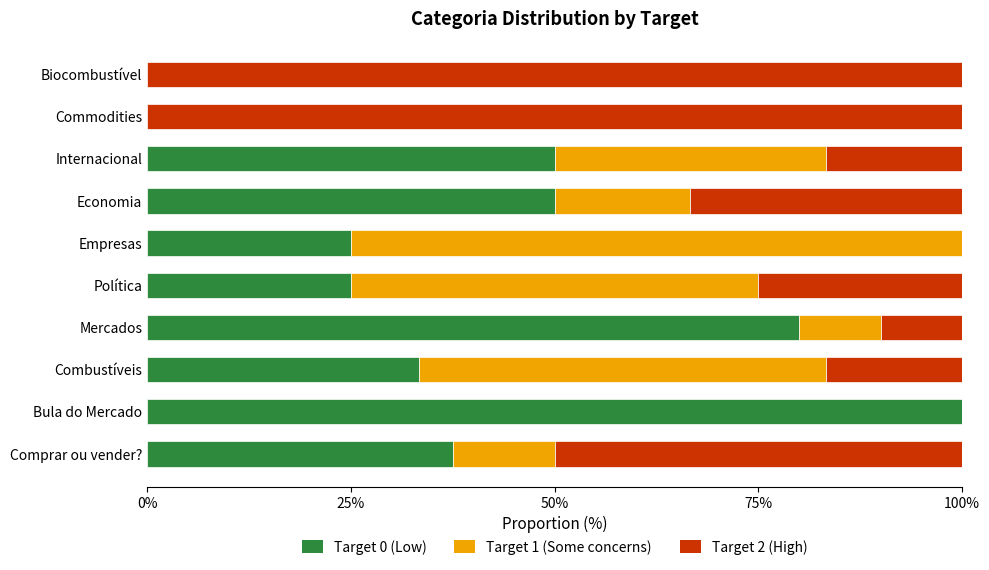

What is the total value across all series at Economia?

100.0